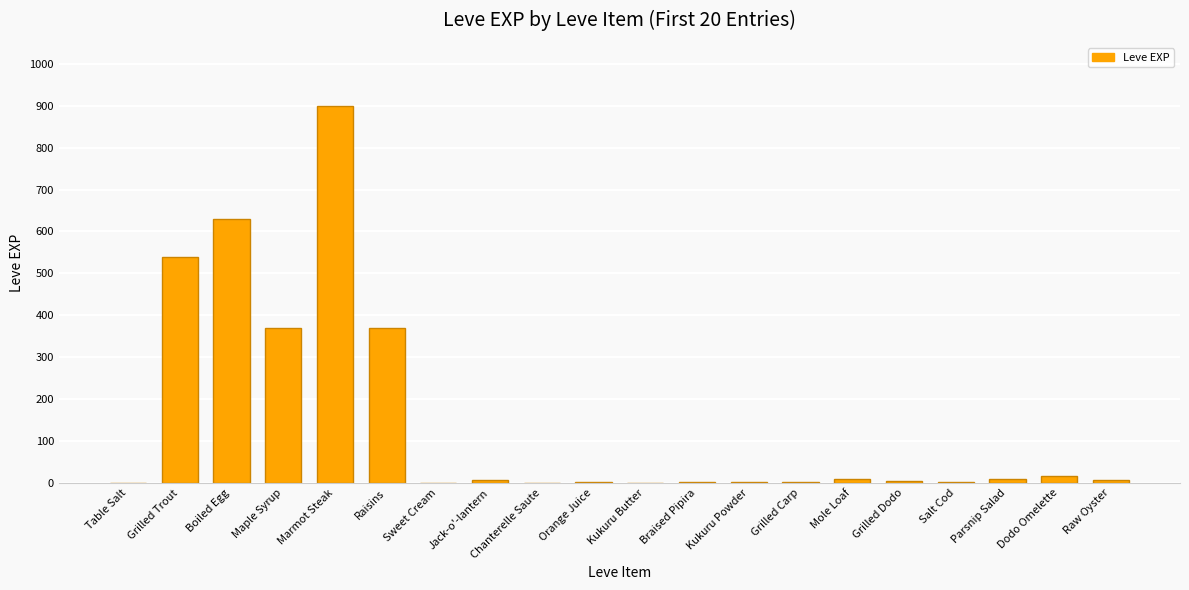

What is the maximum value shown in the chart?

900